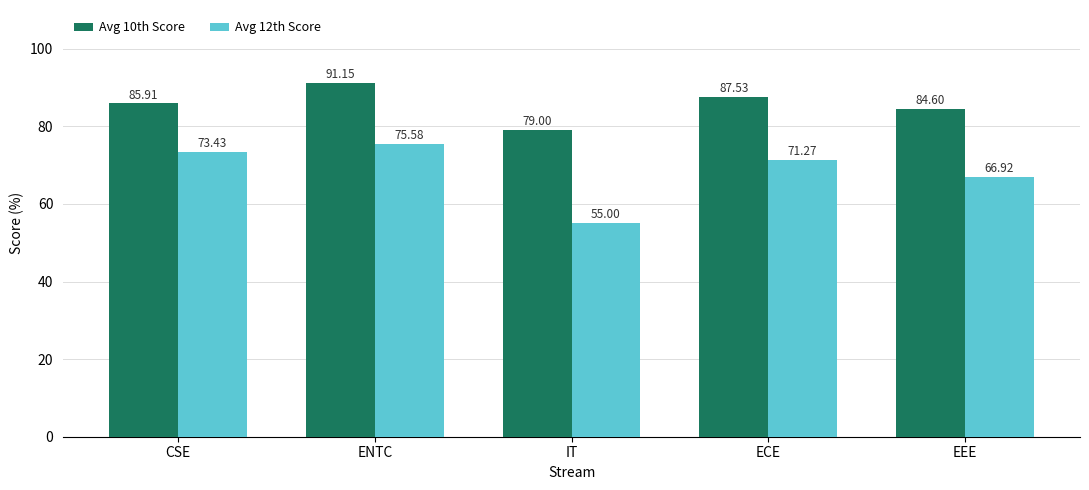

What is the difference between the maximum and minimum values in the Avg 12th Score series?

20.6